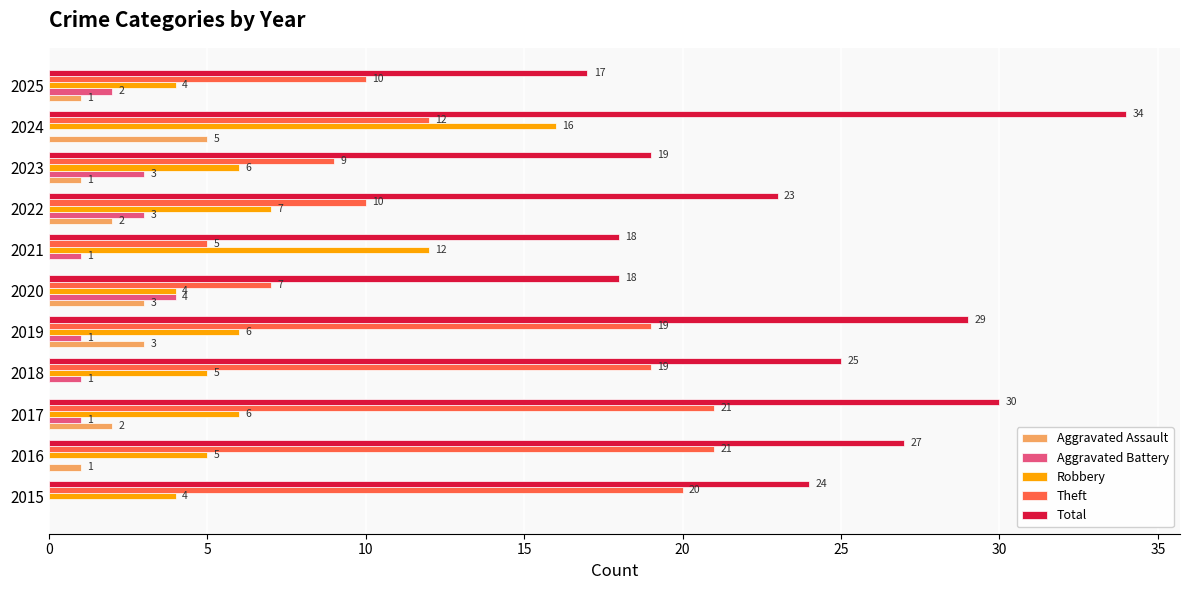

Which series changed the most between 2019 and 2024?

Robbery